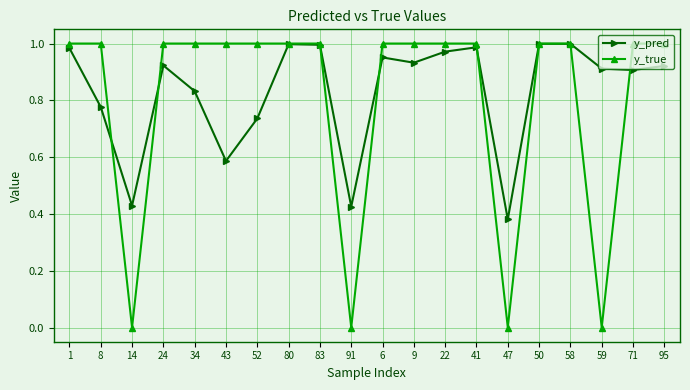

In y_pred, how many points are higher than both neighbors (excluding endpoints)?

5